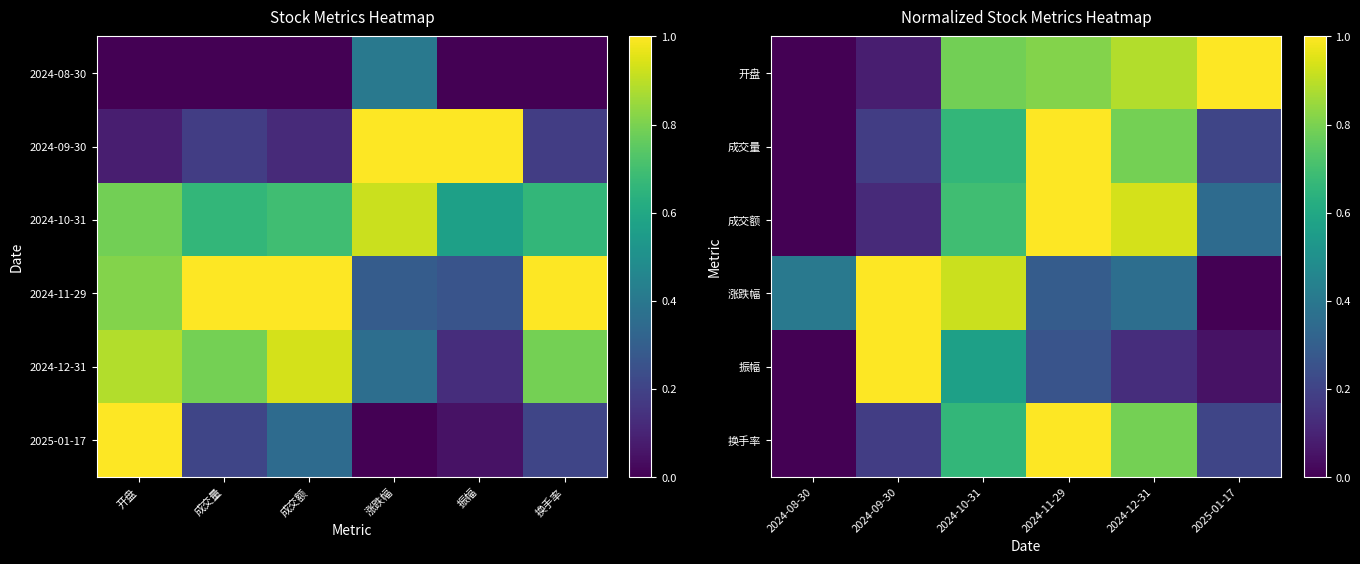

How many positive values does the 换手率 series have?

5